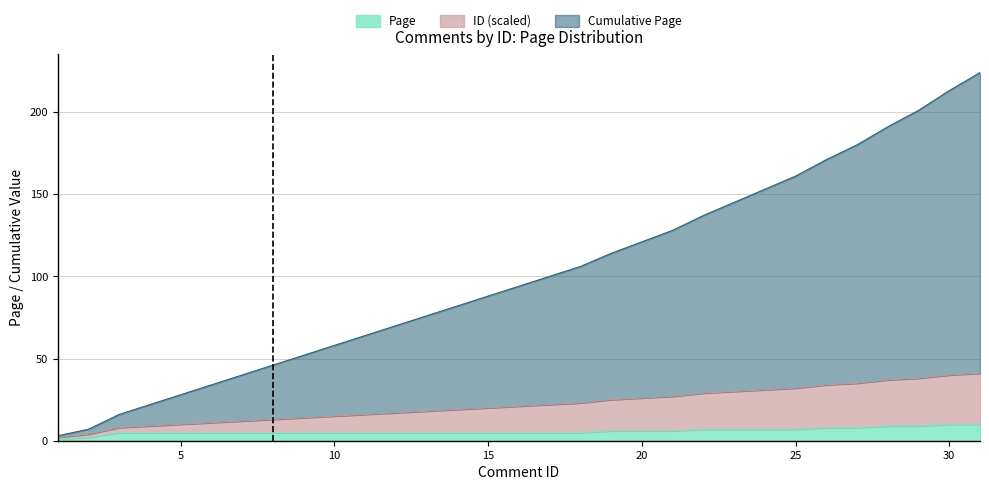

What is the maximum value shown in the chart?

224